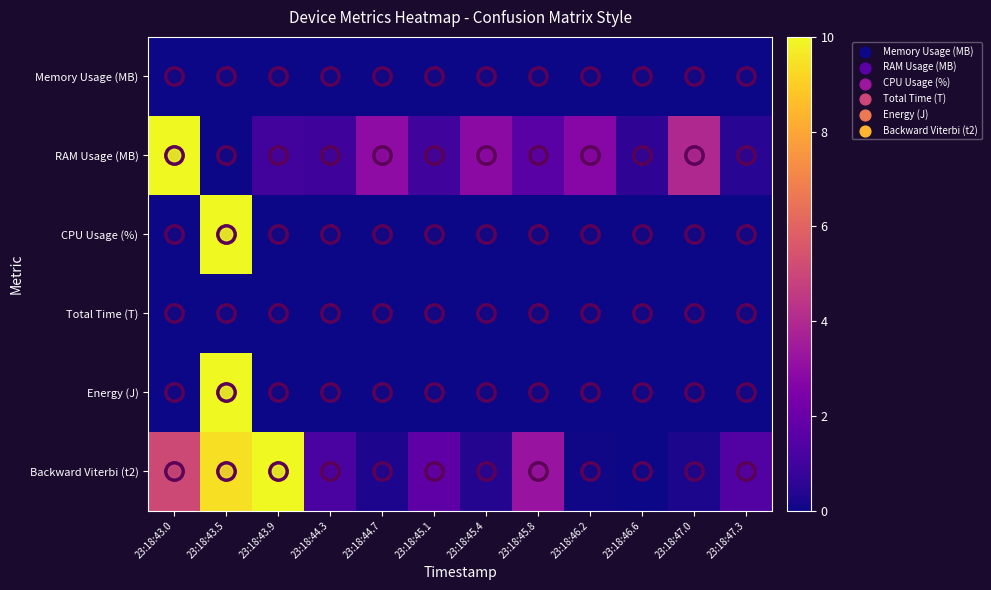

At which category is the sum across all series the highest?

23:18:43.5